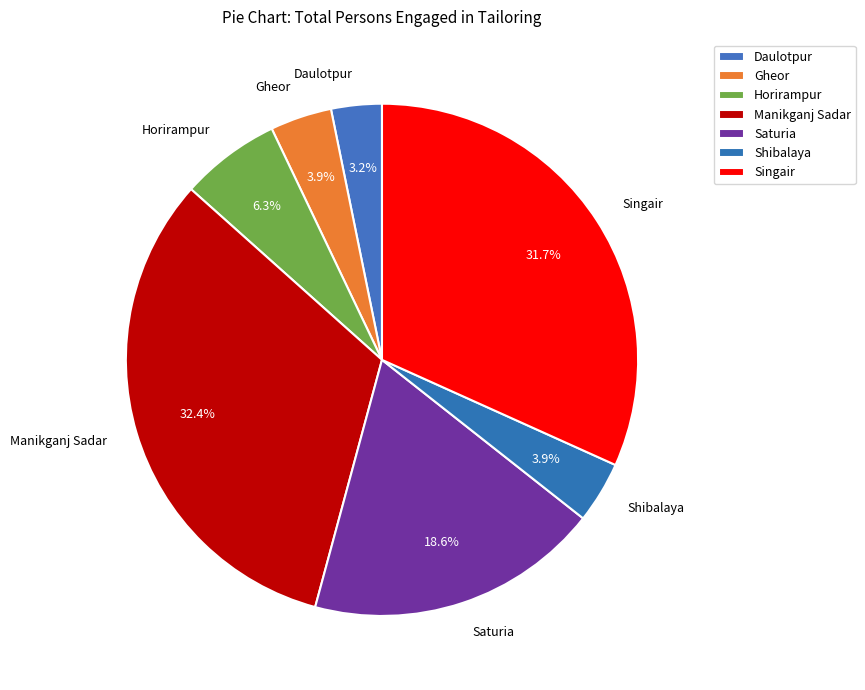

Which category has the biggest portion of the pie?

Manikganj Sadar